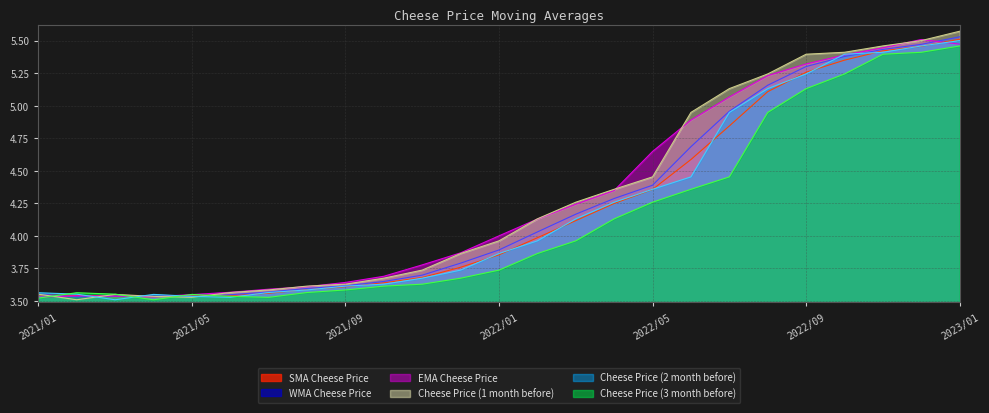

At which label does SMA Cheese Price reach its peak?

2023/01